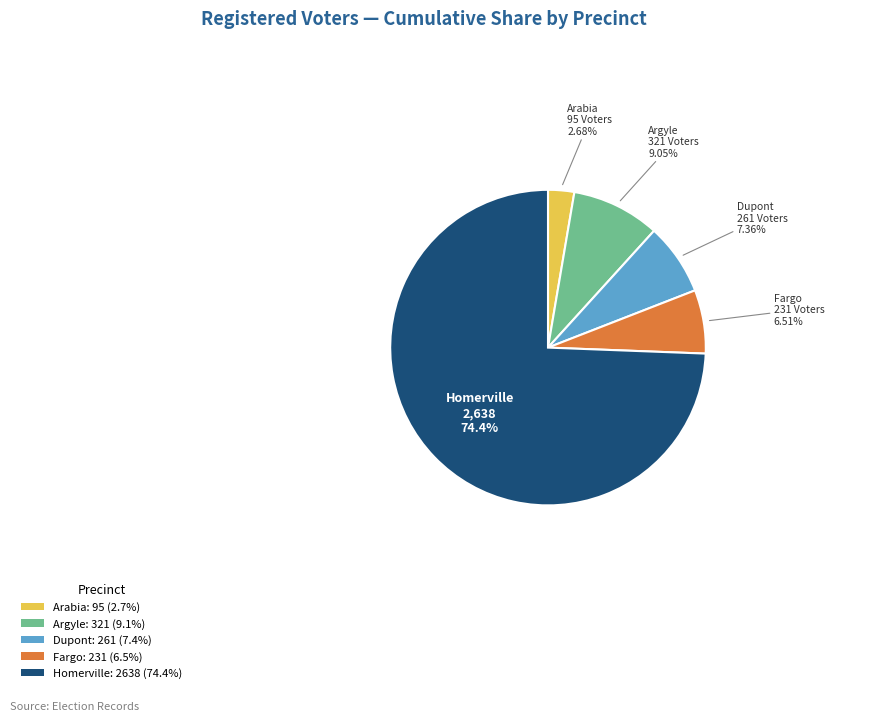

True or false: Dupont accounts for 7% of the total.

True